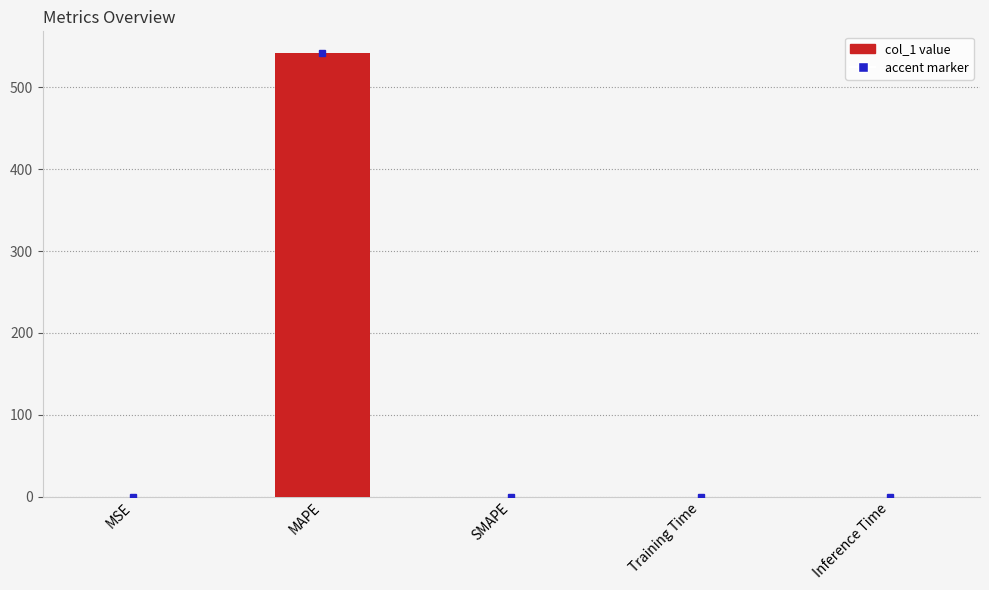

What is the average value?

108.3